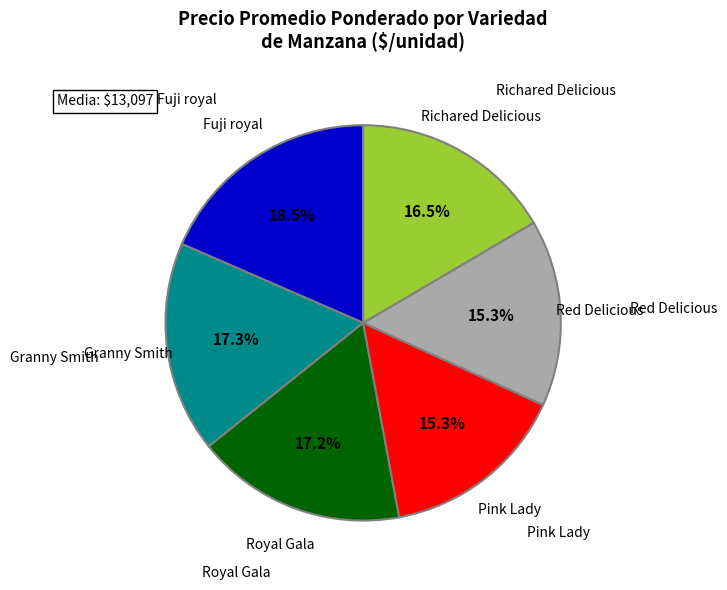

Is there a majority slice in this chart?

No